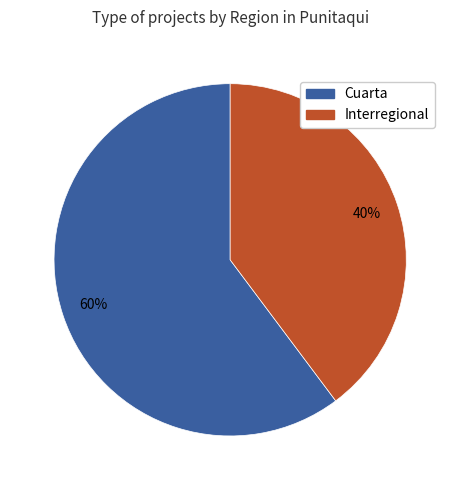

Which slice is the largest?

Cuarta